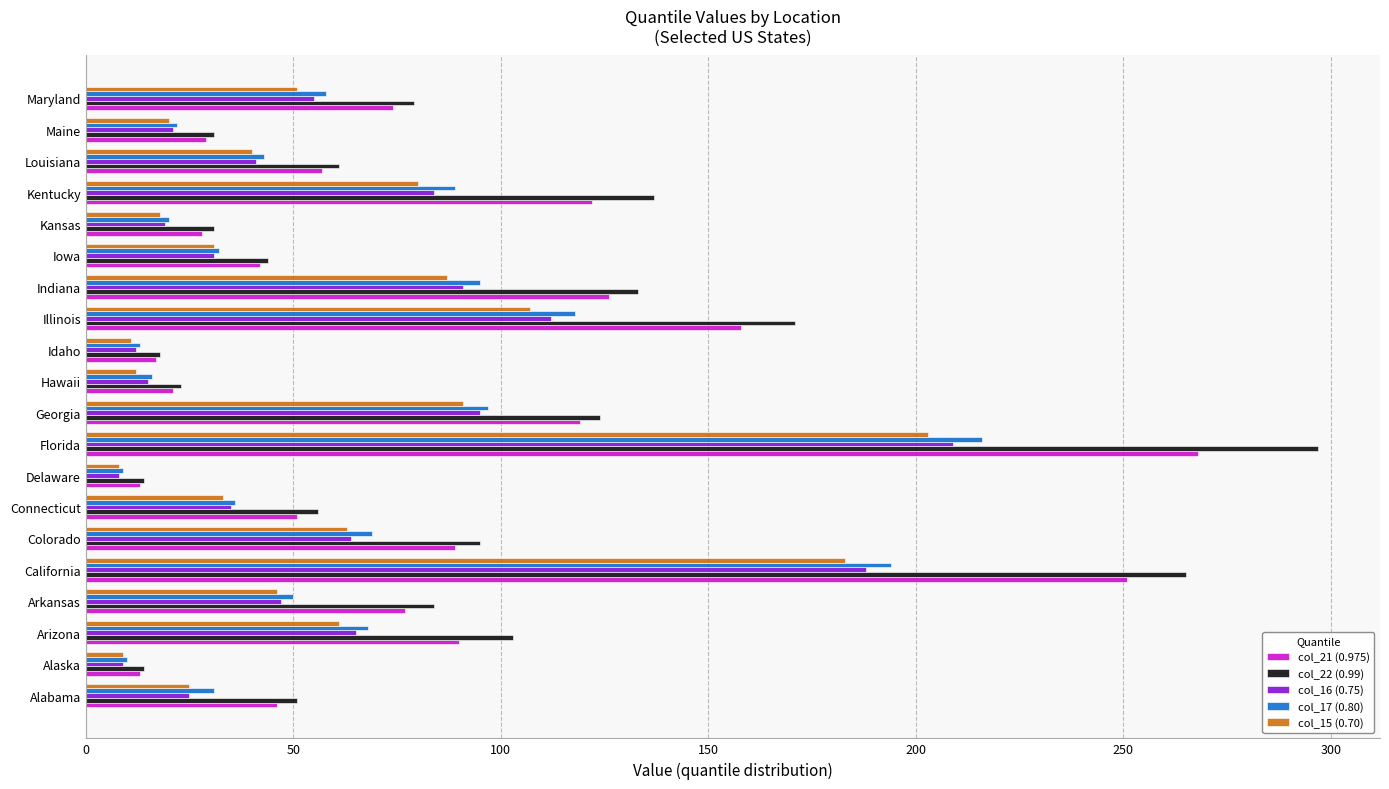

The col_15 (0.70) series shows 61 at Arizona. True or false?

True